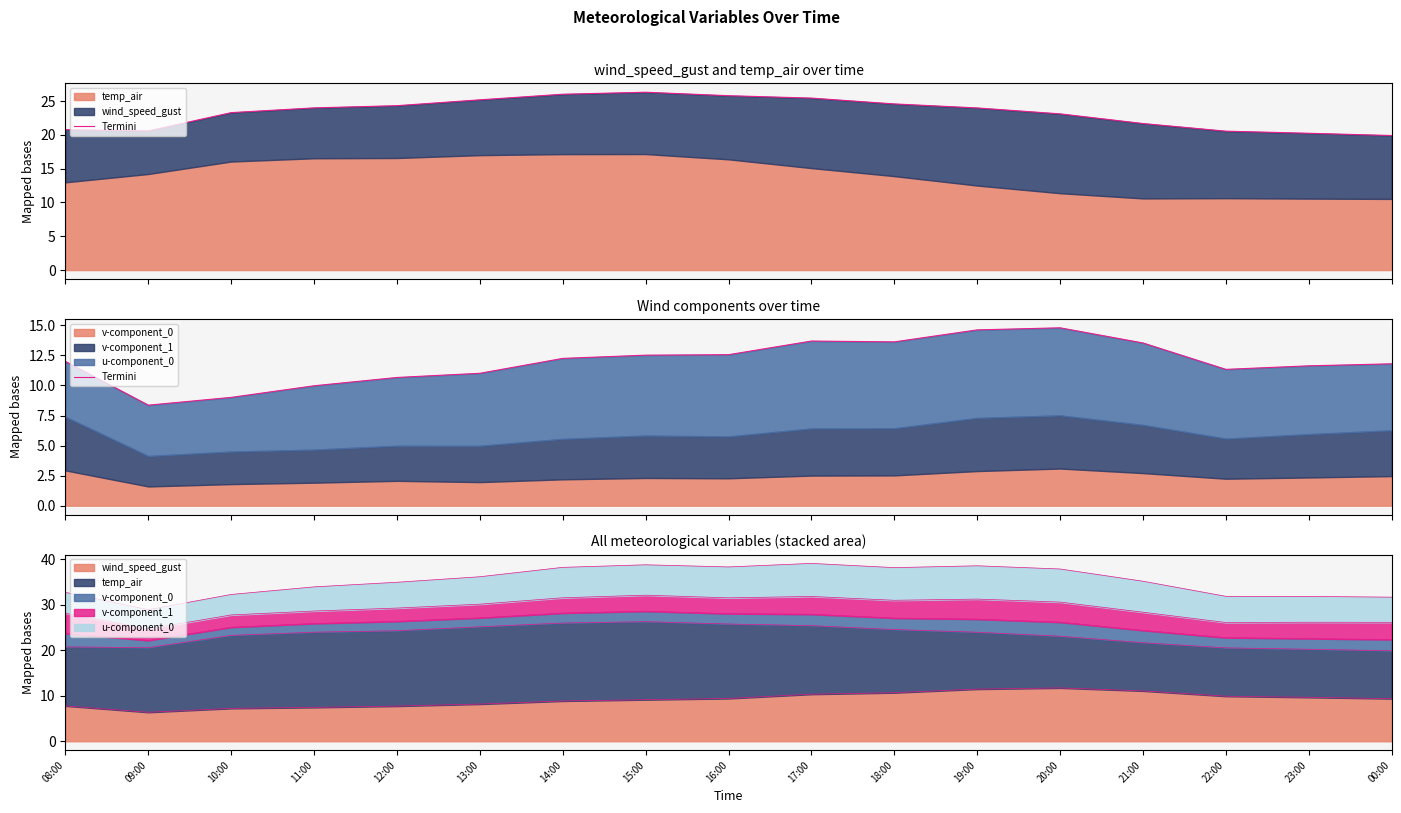

Reading left to right, list all the values displayed in this chart.

08:00=12.0	09:00=8.4	10:00=9.0	11:00=10.0	12:00=10.7	13:00=11.0	14:00=12.2	15:00=12.5	16:00=12.6	17:00=13.7	18:00=13.6	19:00=14.6	20:00=14.8	21:00=13.5	22:00=11.3	23:00=11.6	00:00=11.8